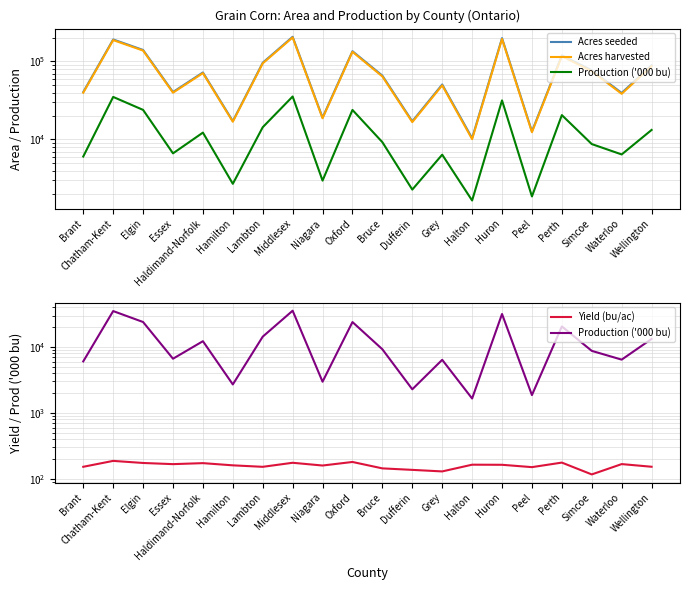

At which category is the sum across all series the highest?

Middlesex